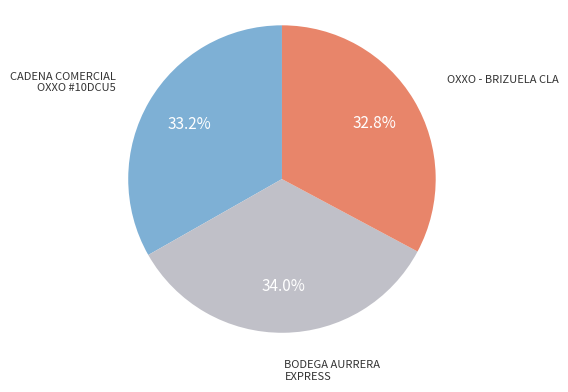

The OXXO - BRIZUELA CLA slice represents 33% of the pie. True or false?

True